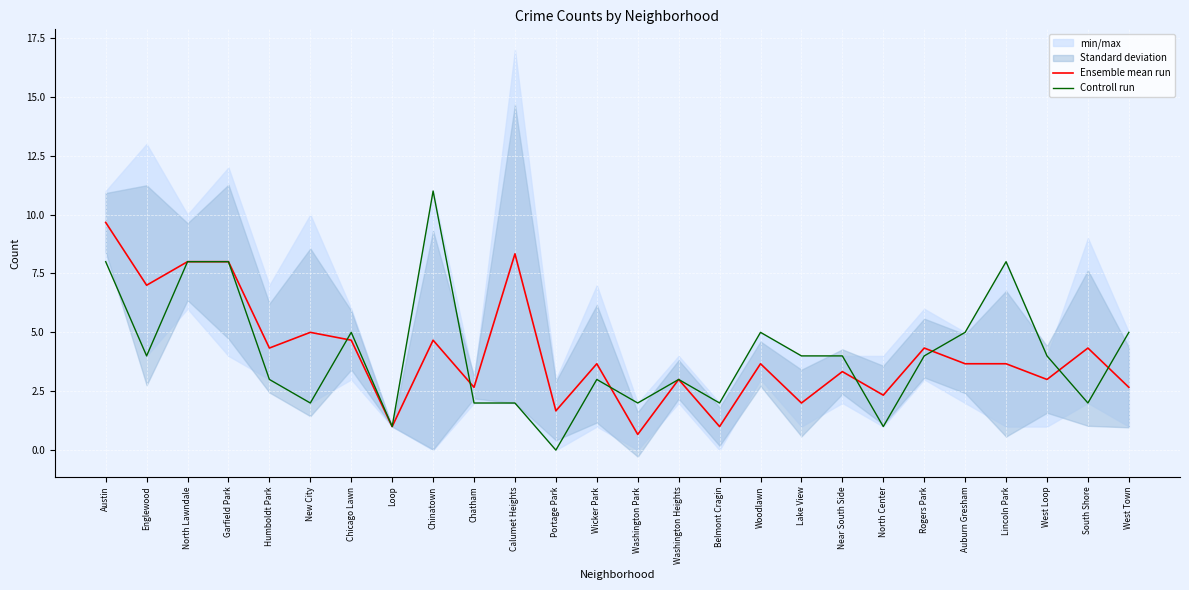

What value does the Controll run series have at Wicker Park?

3.0